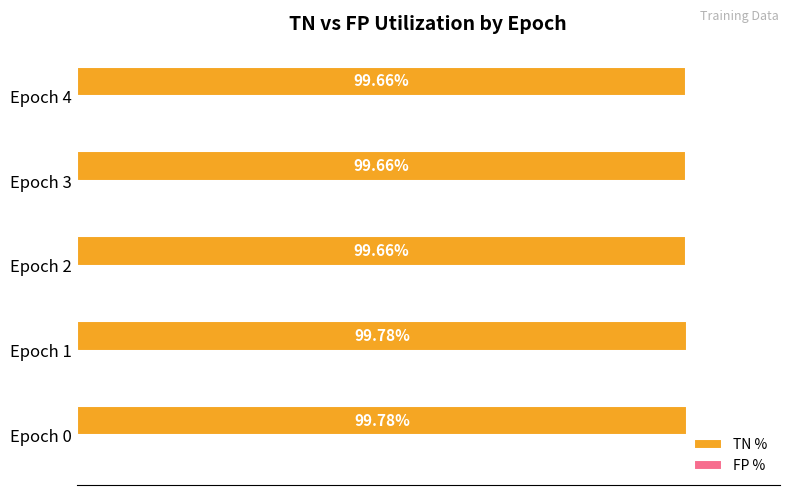

Which series has the largest total across all categories?

TN %